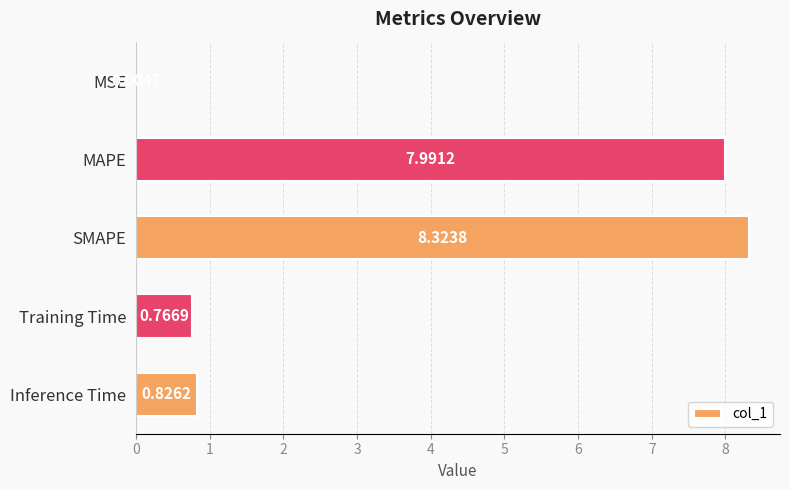

Which has a higher value, MAPE or MSE?

MAPE